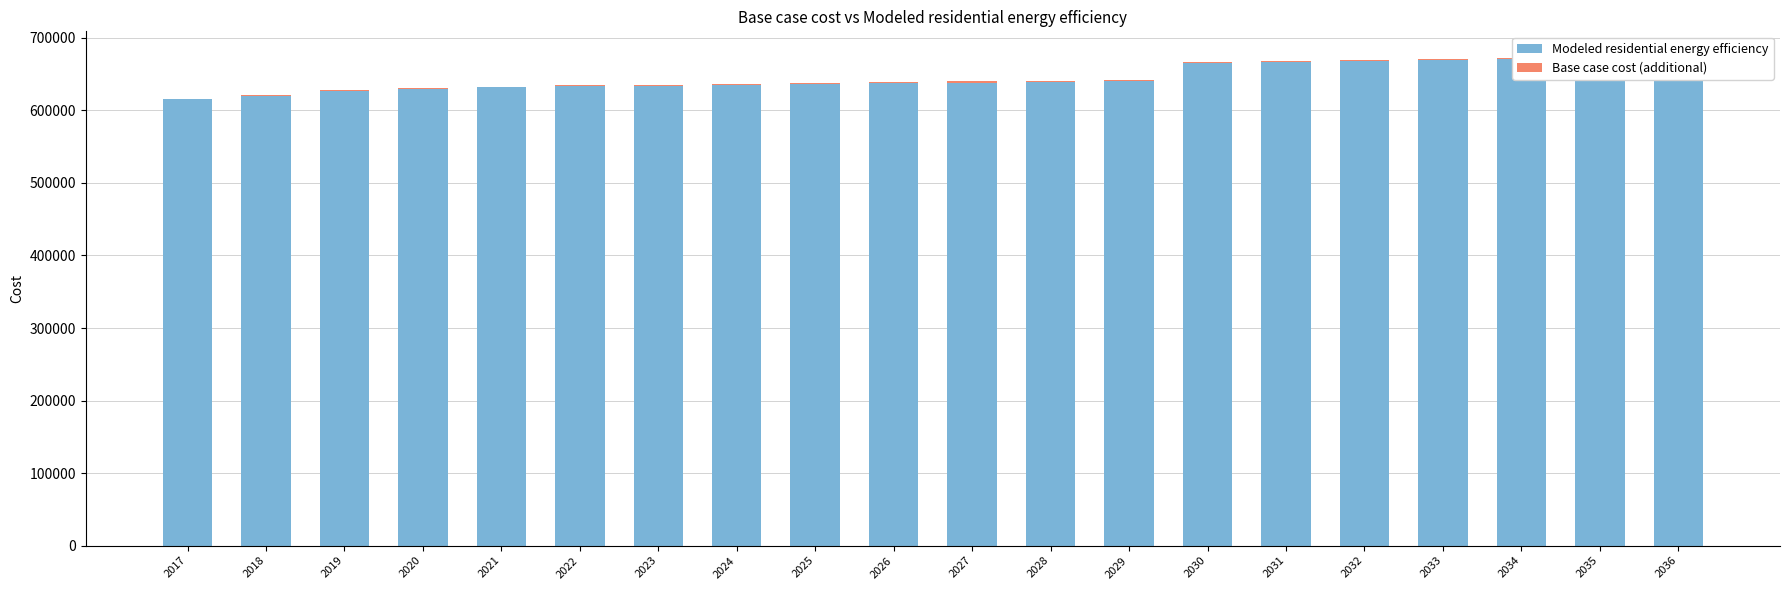

Which series has the widest spread of values?

Modeled residential energy efficiency